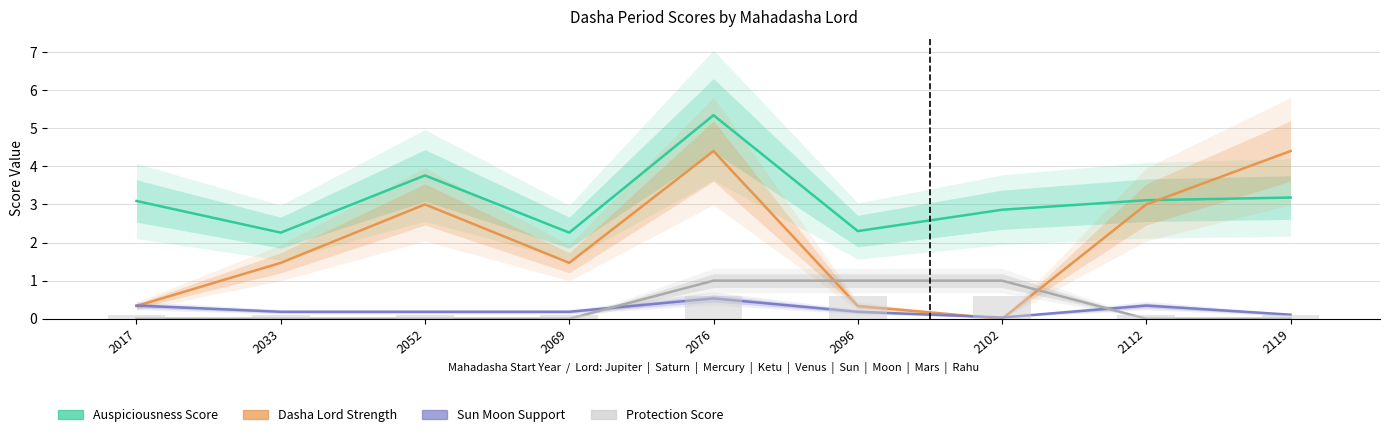

Which category has the highest value in the Sun Moon Support series?

2076